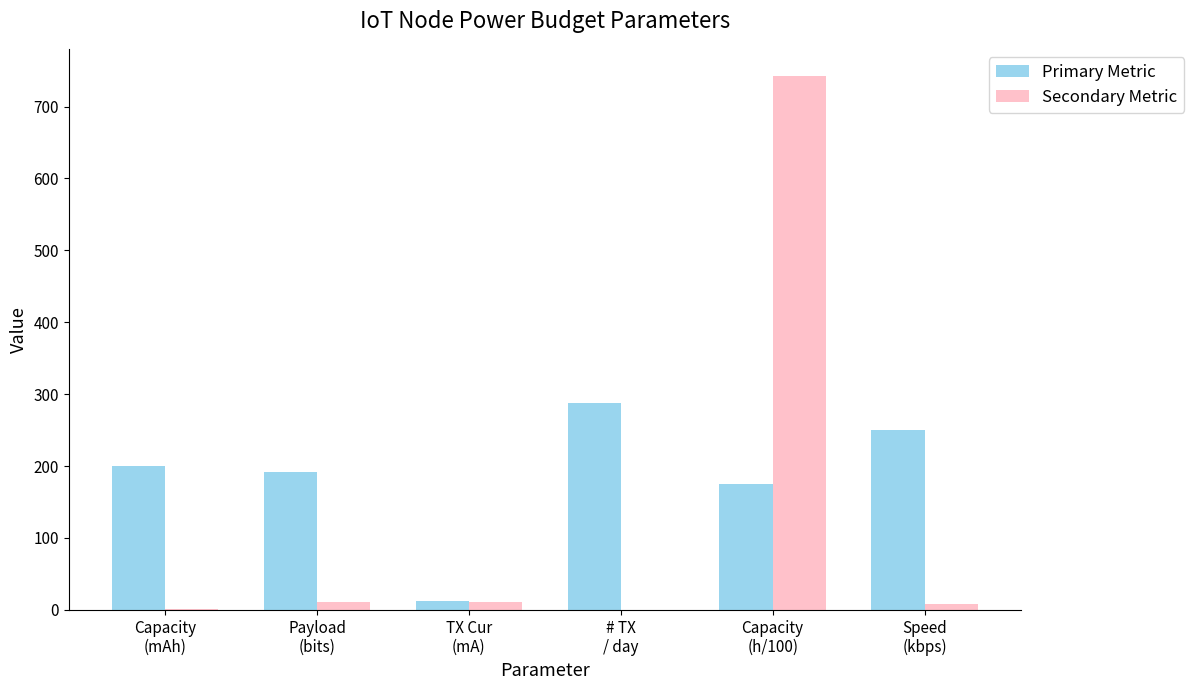

Which series has the largest total across all categories?

Primary Metric